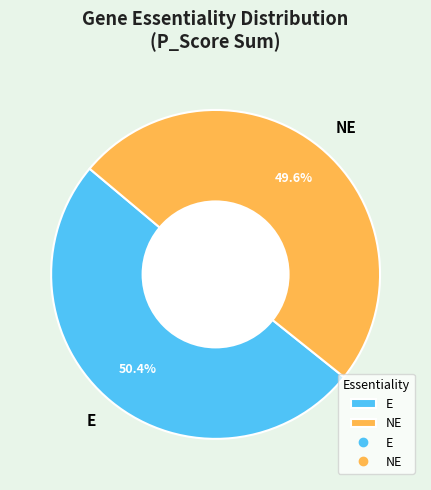

To the nearest percent, what is the difference between the NE and E slice percentages?

1%